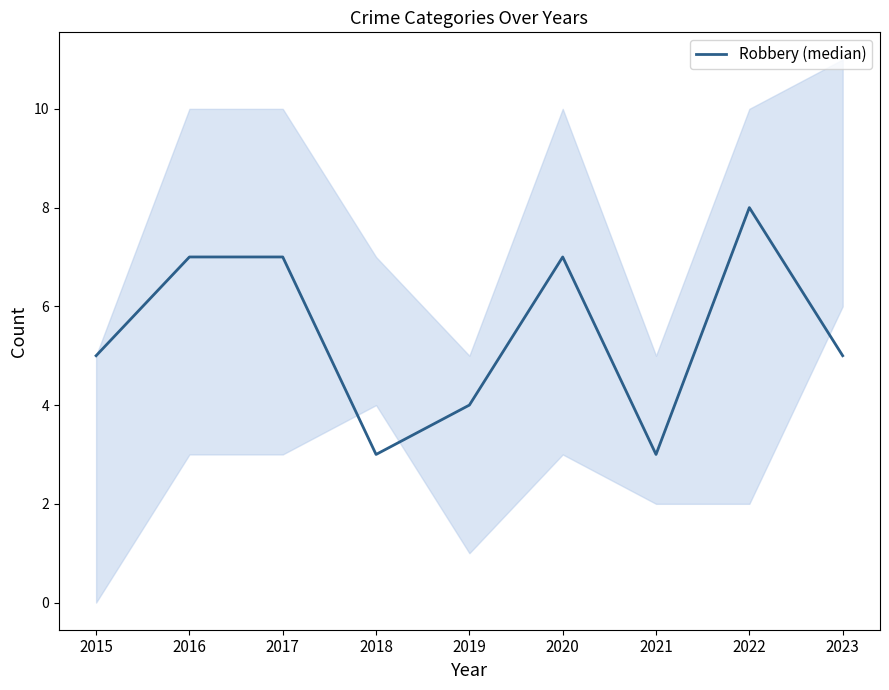

At which category does the data reach its first local valley?

2018